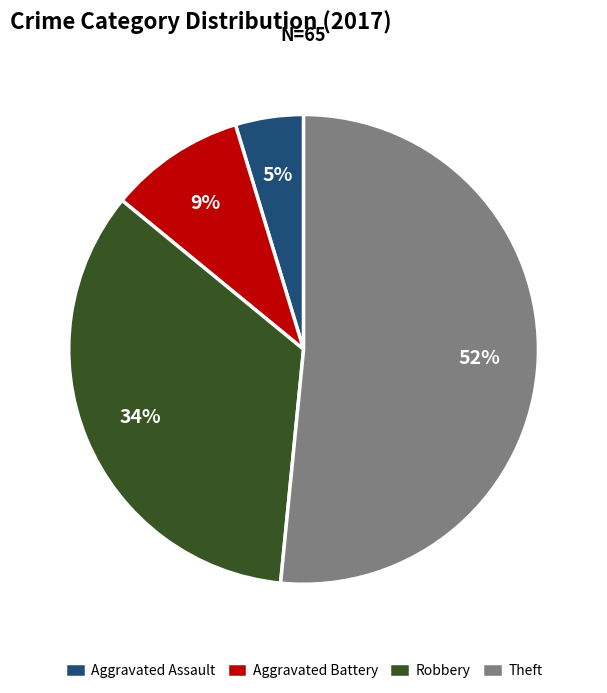

Which slice is the largest?

Theft